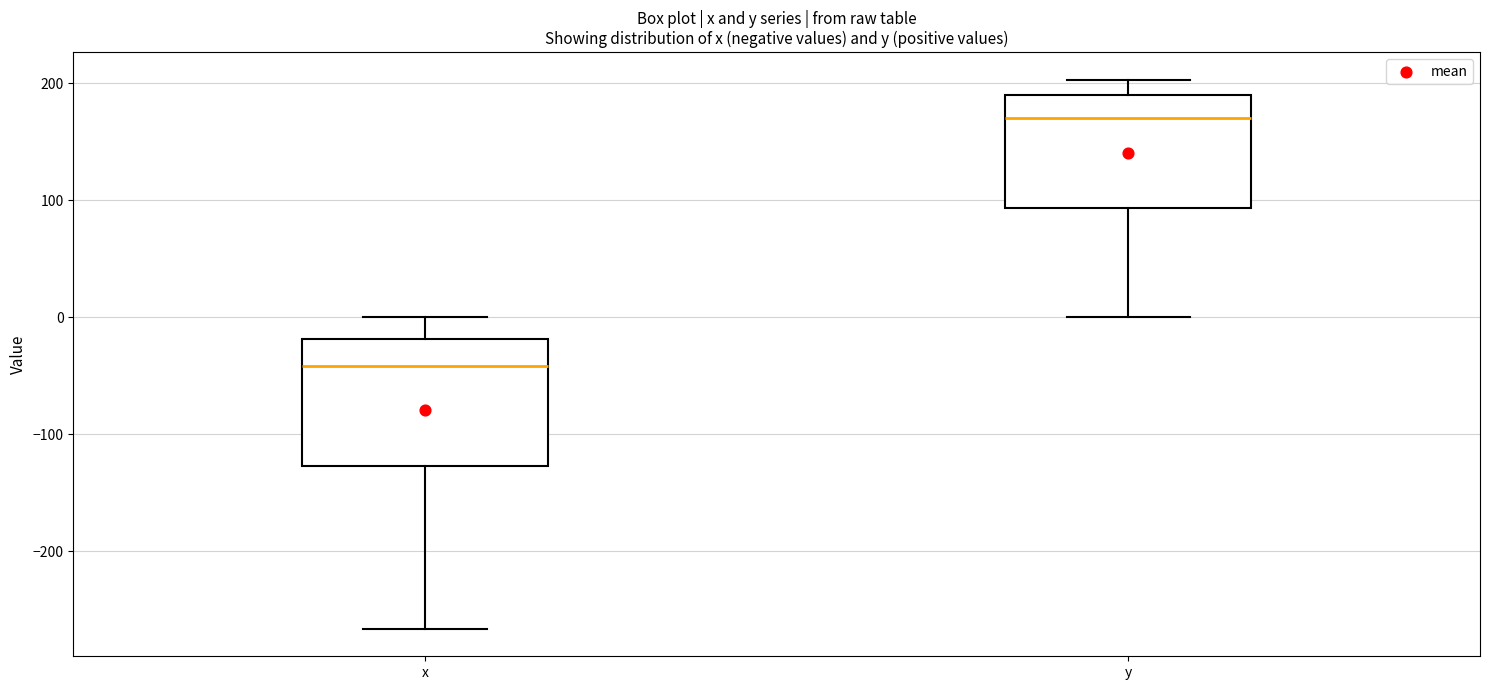

Reading left to right, transcribe this box plot: for each box, give where its median line is, the range the box spans, and where its two whiskers end, as read against the y-axis. The values are not printed on the chart, so give them approximately, as read against the axis.

x: median -40, box -130 to -20, whiskers -270 to 0
y: median 170, box 90 to 190, whiskers 0 to 200